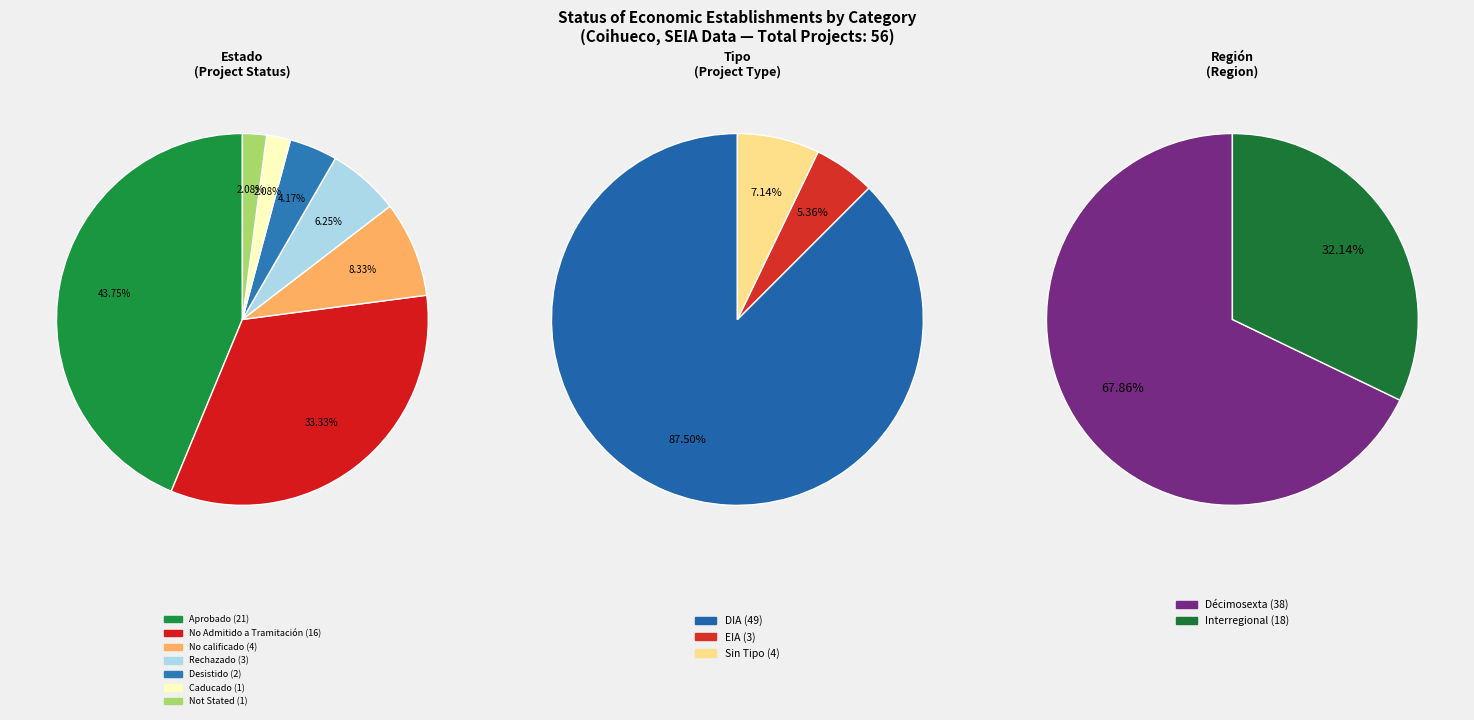

To the nearest percent, what percentage of the pie is DIA?

88%